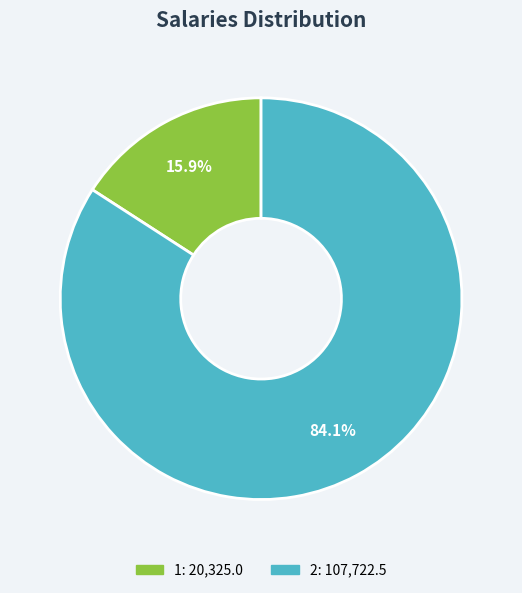

How many slices are in this pie chart?

2